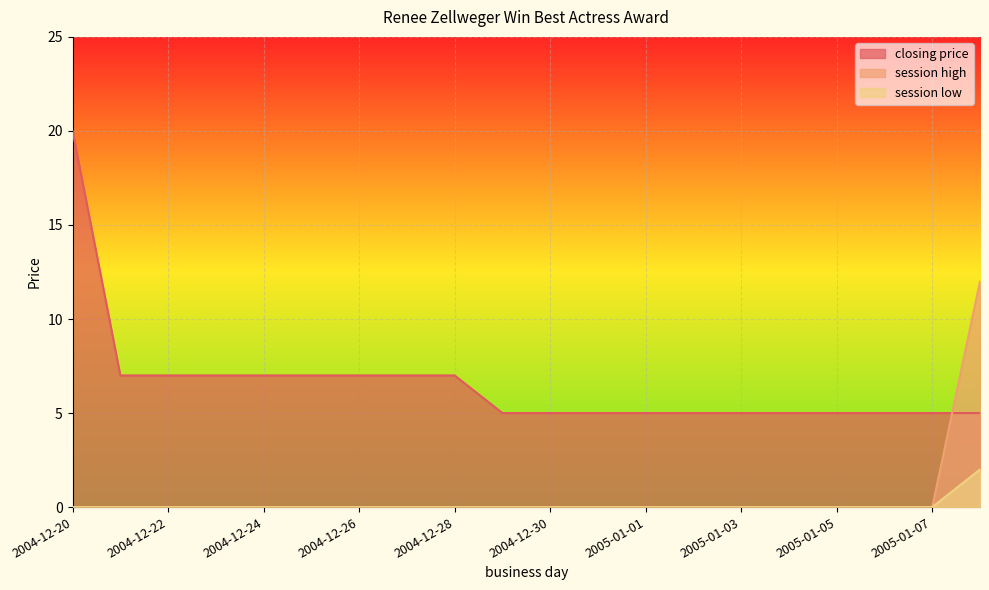

Rank the categories by session high value from highest to lowest.

2005-01-15, 2004-12-20, 2004-12-21, 2004-12-22, 2004-12-23, 2004-12-24, 2004-12-25, 2004-12-26, 2004-12-27, 2004-12-28, 2004-12-29, 2004-12-30, 2004-12-31, 2005-01-01, 2005-01-02, 2005-01-03, 2005-01-04, 2005-01-05, 2005-01-06, 2005-01-07